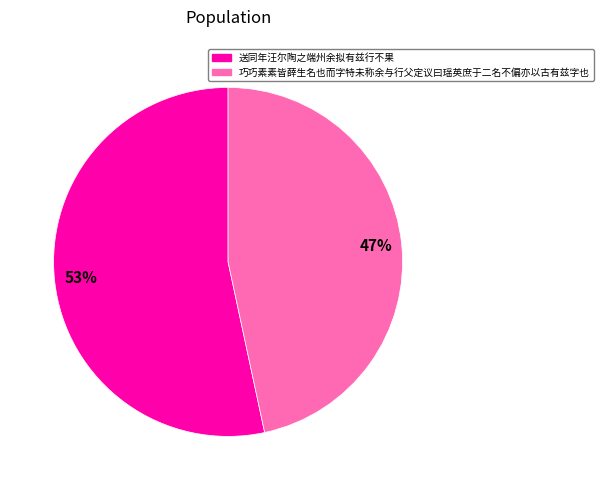

To the nearest percent, what portion does 送同年汪尔陶之端州余拟有兹行不果 represent?

53%